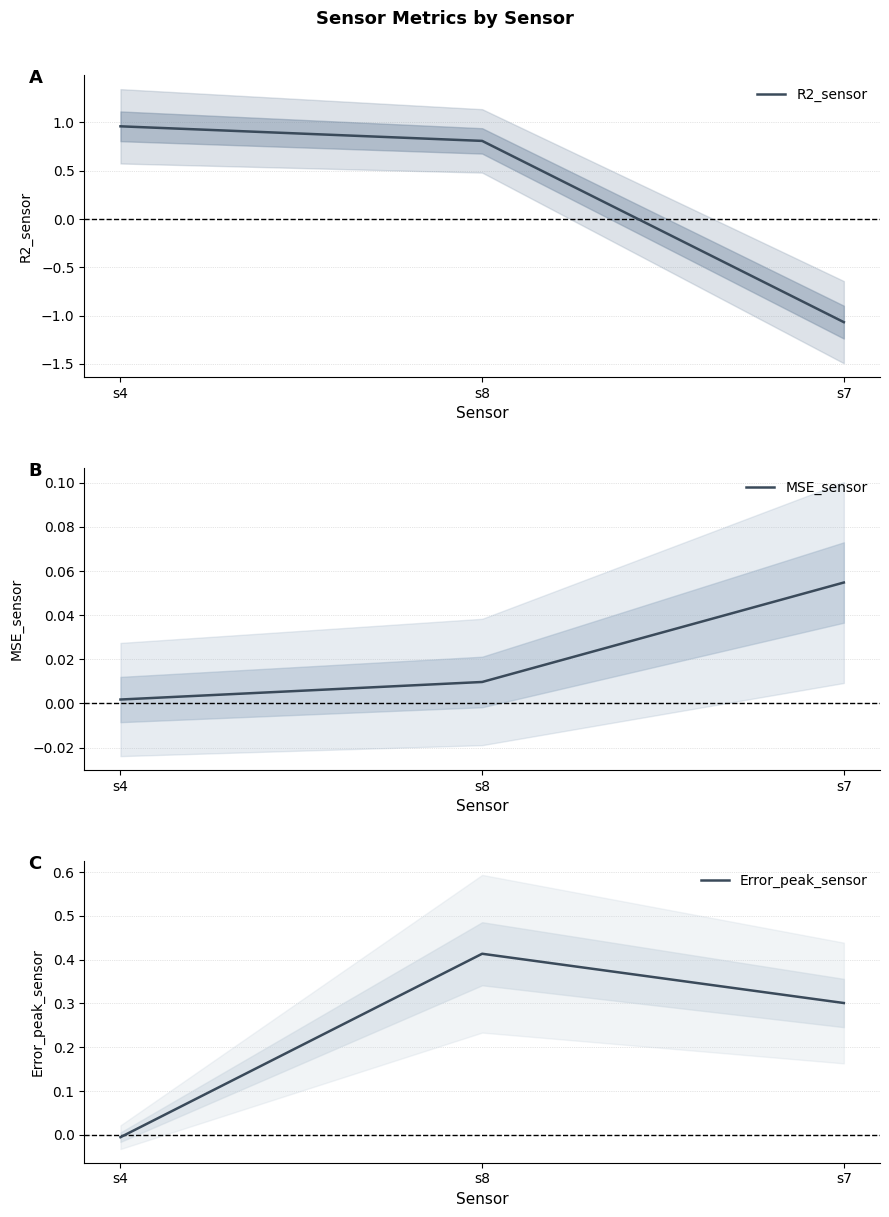

True or false: MSE_sensor has a value of 0.1 at s7.

True